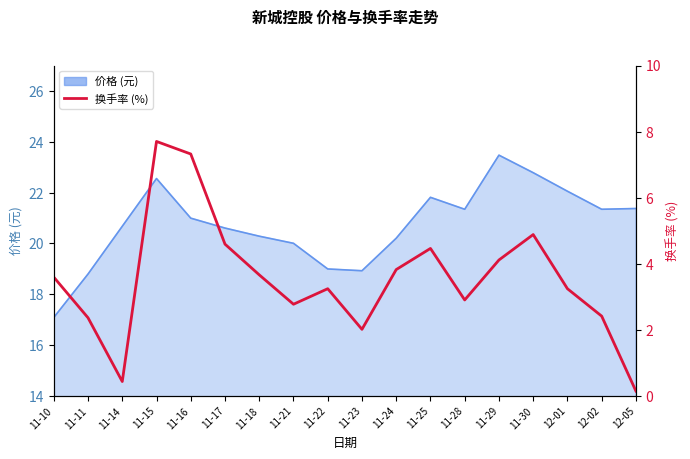

Between 11-16 and 11-17, which is larger?

11-16